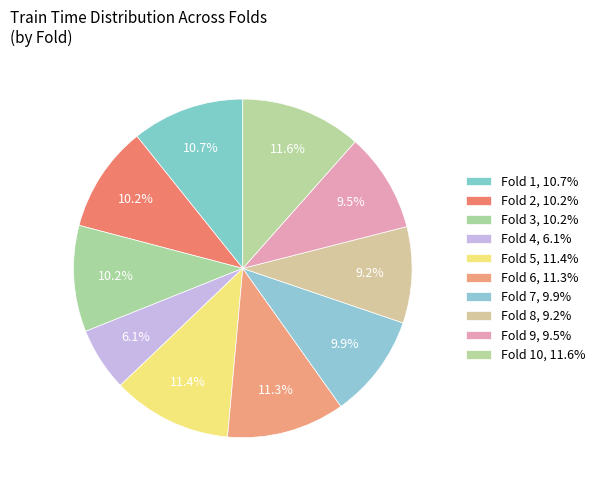

How many segments does this pie chart have?

10